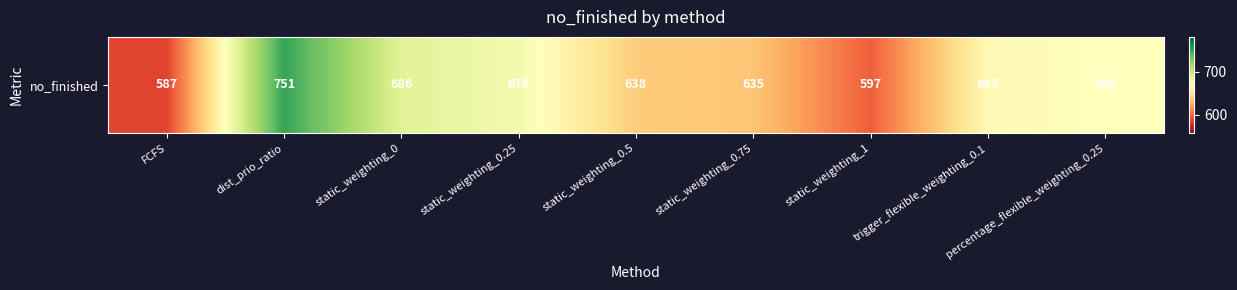

How many data points are less than 665?

4